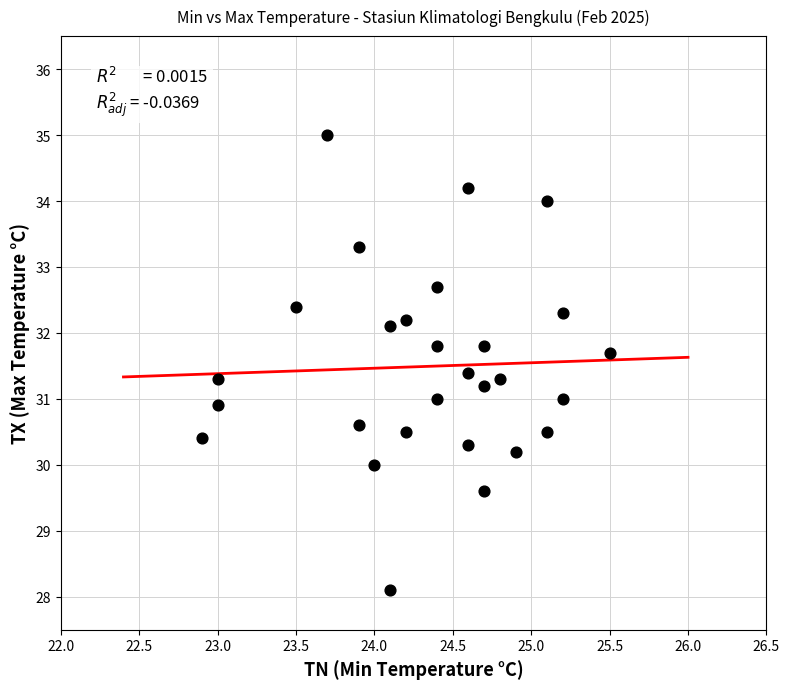

What is the range of X values (max minus min)?

2.6